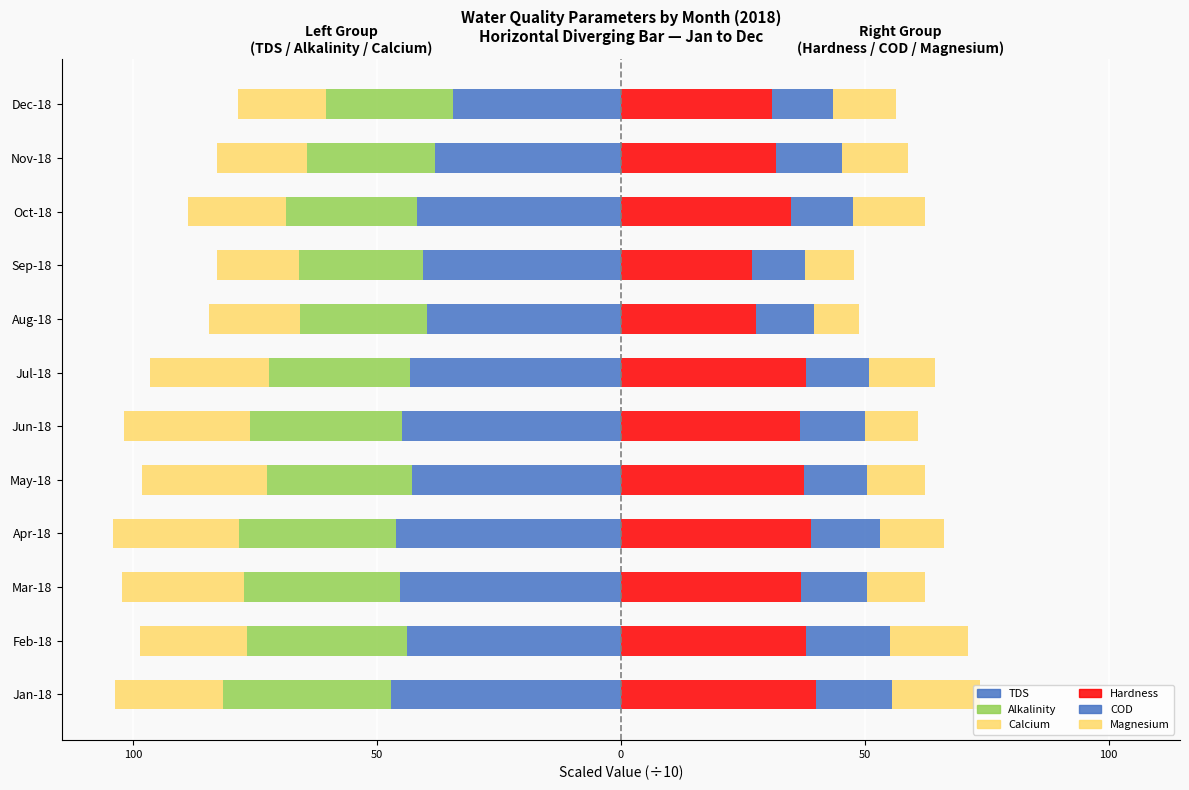

How many groups of bars are there?

12